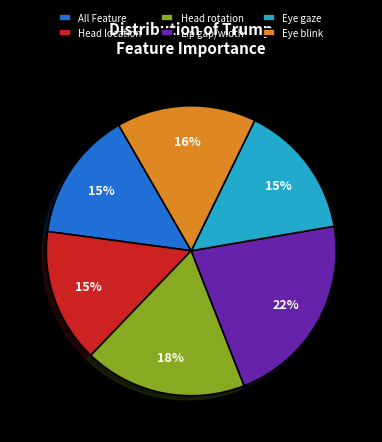

What is the largest slice in the pie chart?

Lip gap/width